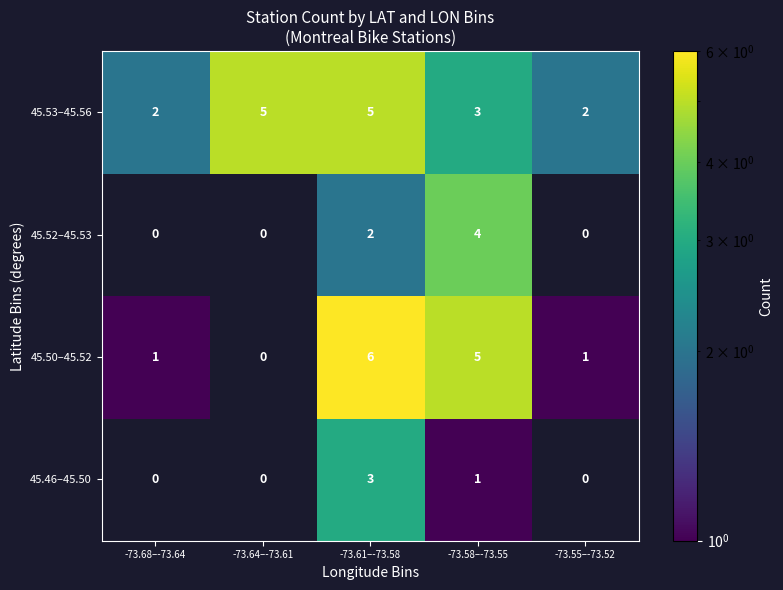

Rank the series at -73.58–-73.55 from lowest to highest value.

45.46–45.50, 45.53–45.56, 45.52–45.53, 45.50–45.52